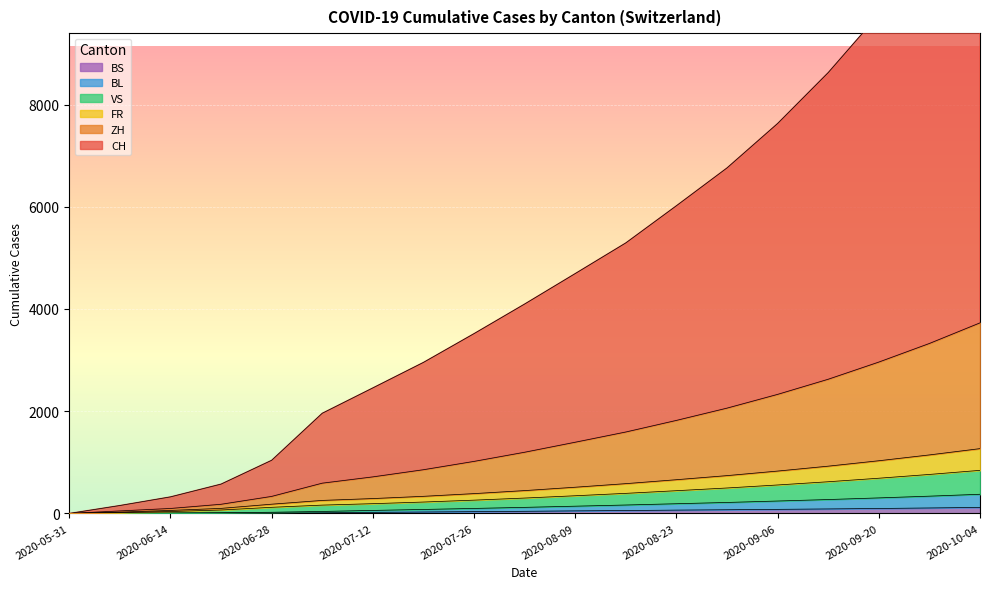

What is the maximum value shown in the chart?

12428